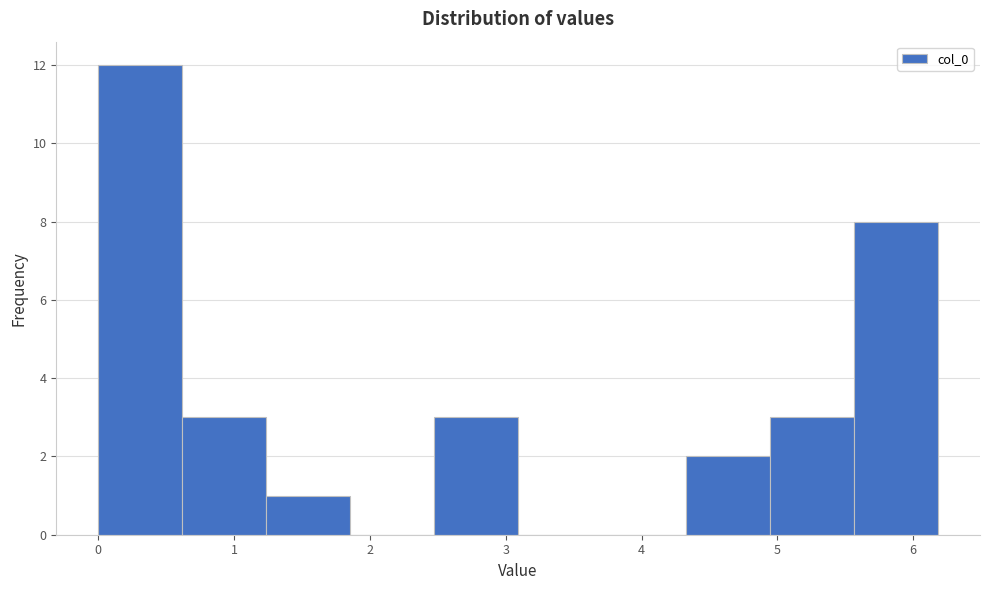

Over which range of the x-axis is the bar tallest?

0.0 to 0.6